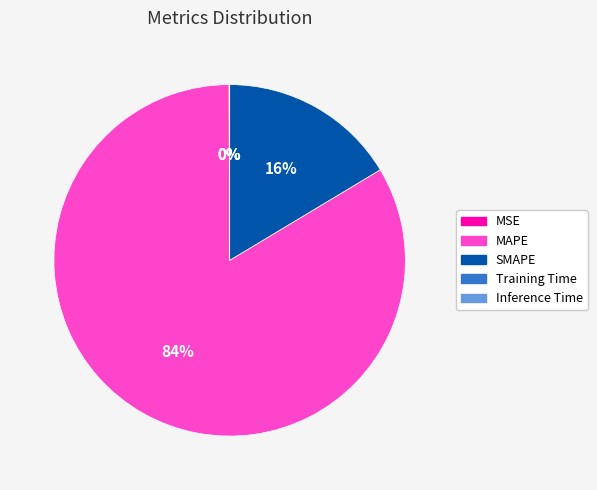

The SMAPE slice represents 16% of the pie. True or false?

True